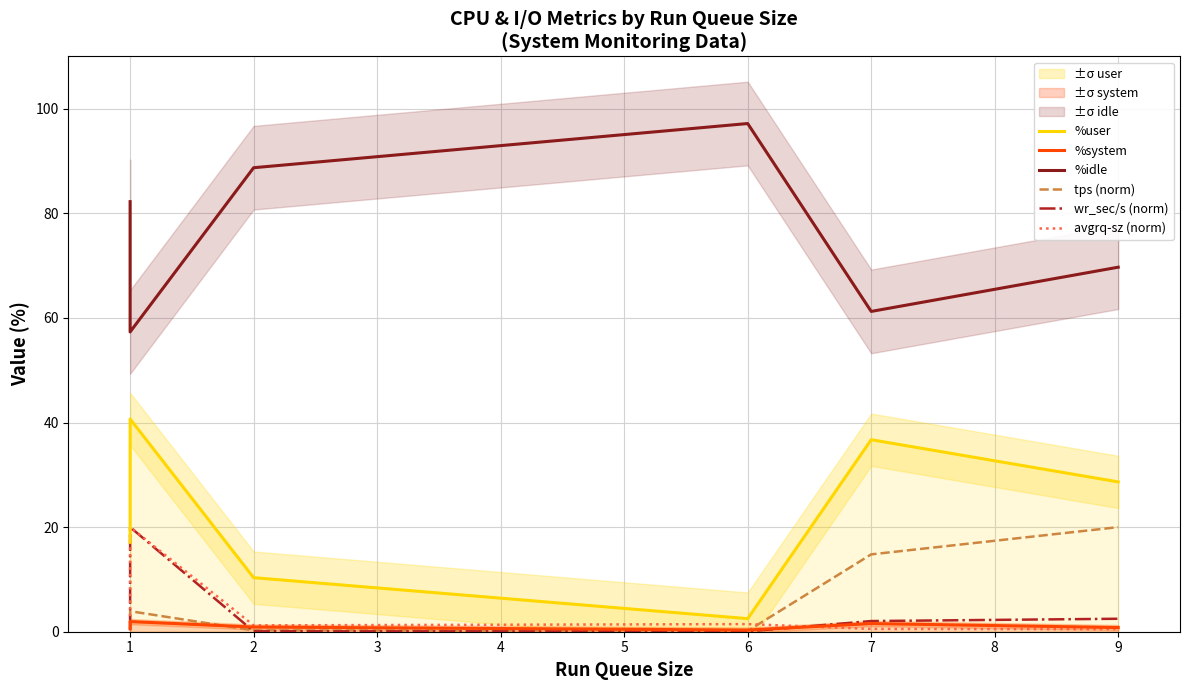

At which category does wr_sec/s (norm) reach its first local peak?

1